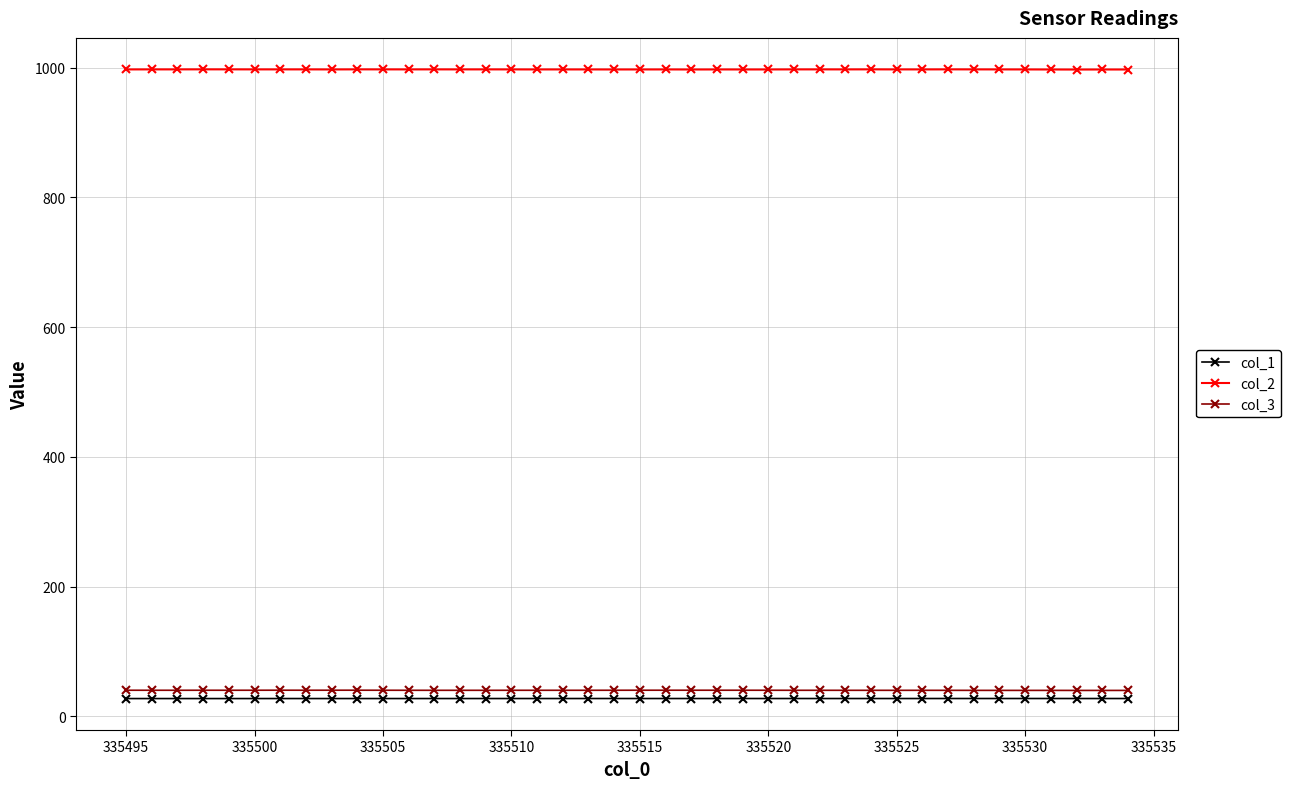

Count the col_2 values in the range 997 to 998.

40